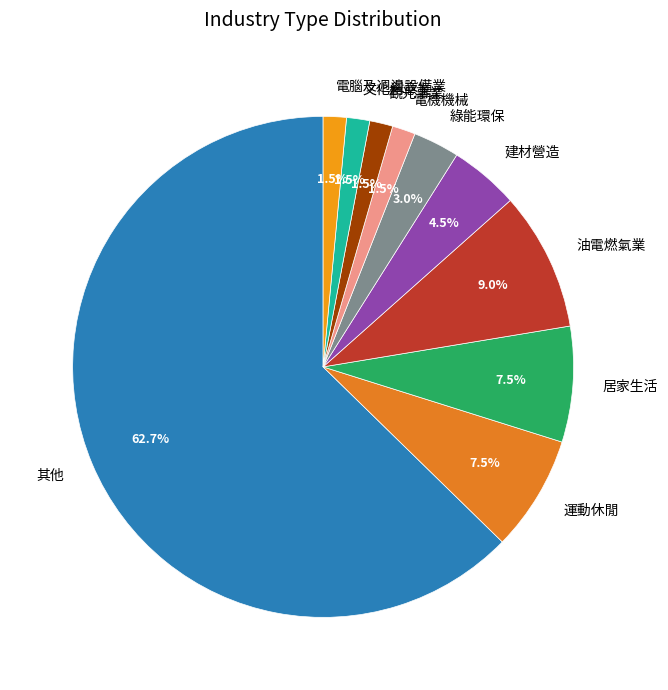

What is the total percentage of 文化創意業 and 電腦及週邊設備業?

3.0%